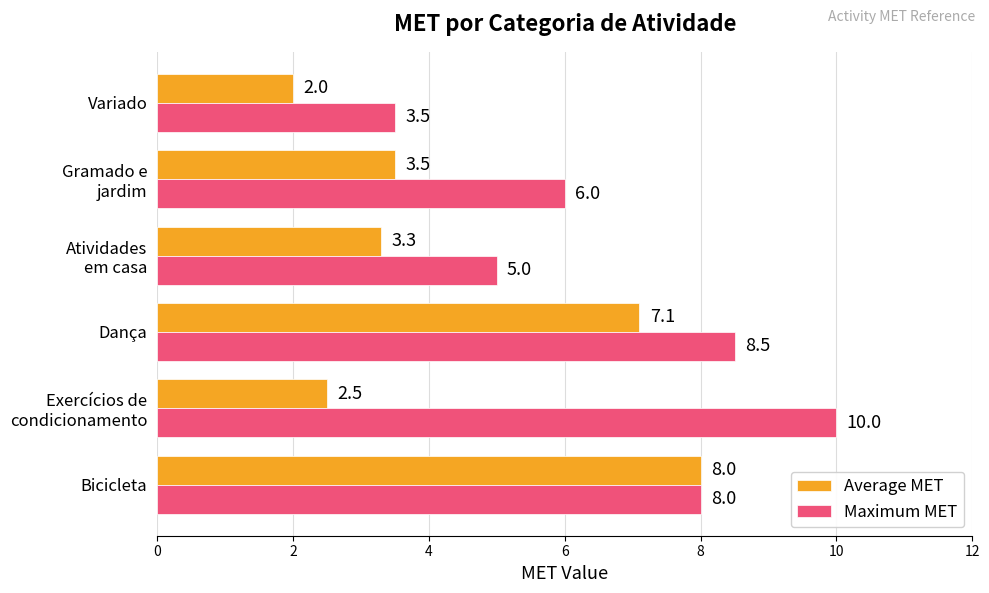

What is the difference between the maximum and second lowest values in the Maximum MET series?

5.0